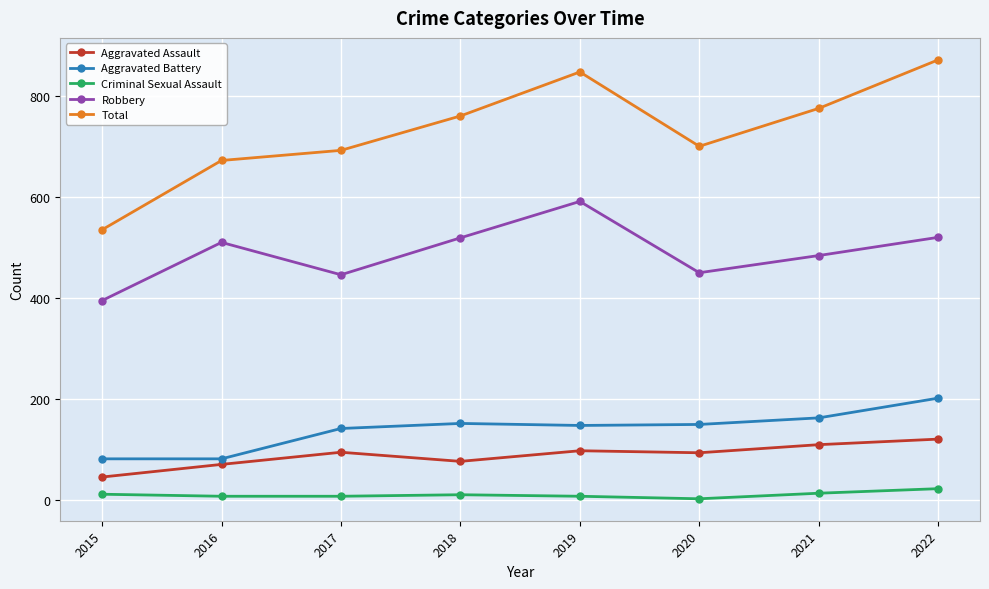

Which series changed the most between 2015 and 2021?

Total